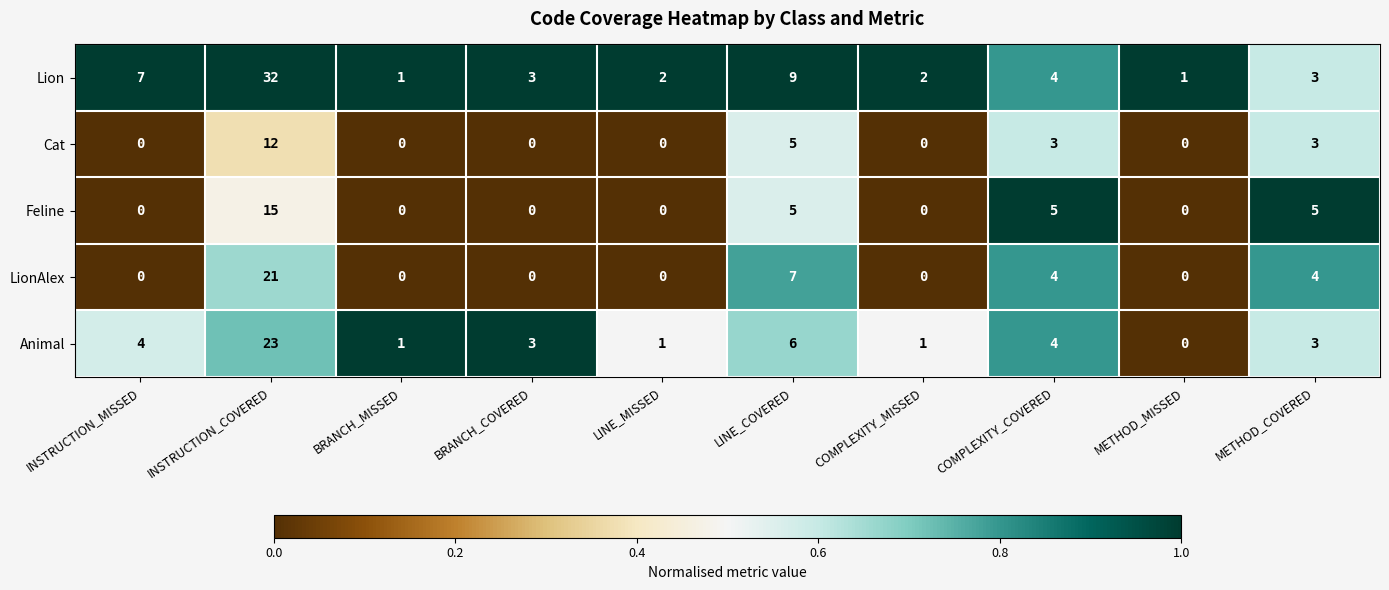

Which series changed the most between INSTRUCTION_COVERED and LINE_MISSED?

Lion